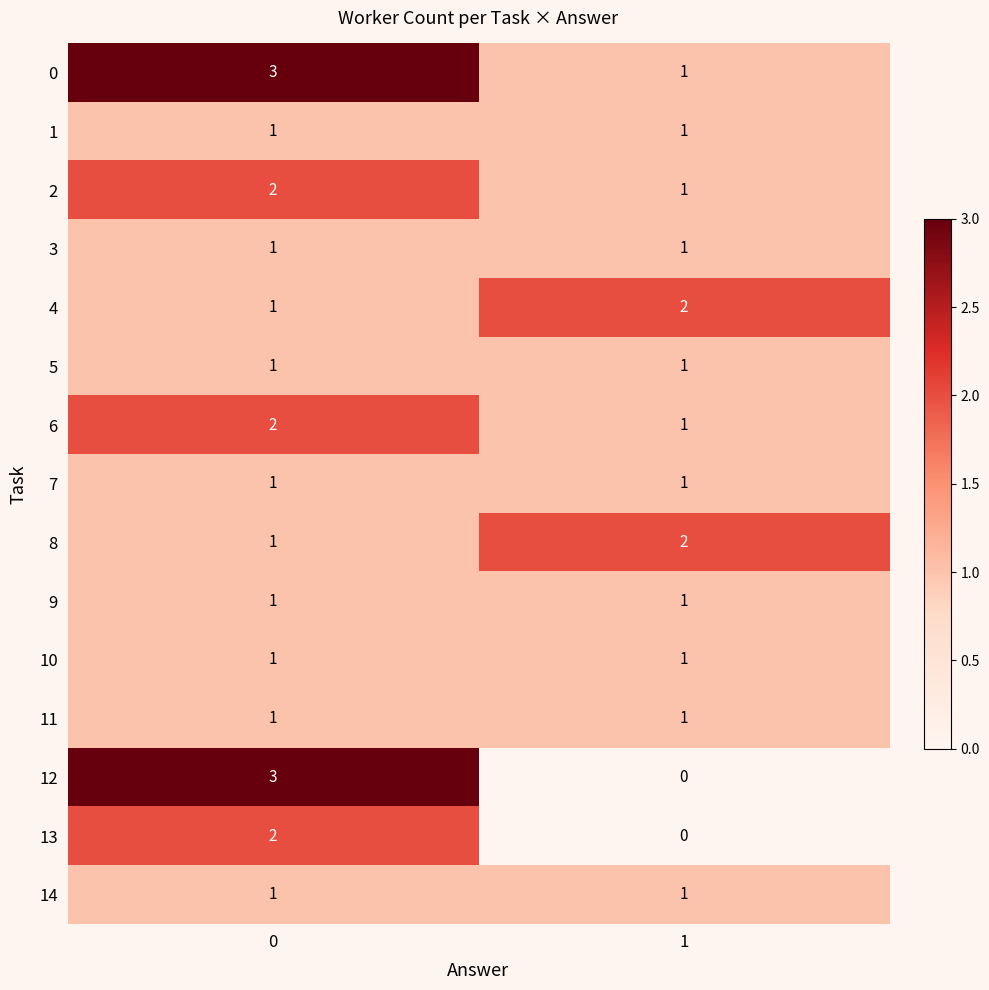

Reading left to right, transcribe all the data shown in this chart.

0: 3	1
1: 1	1
2: 2	1
3: 1	1
4: 1	2
5: 1	1
6: 2	1
7: 1	1
8: 1	2
9: 1	1
10: 1	1
11: 1	1
12: 3	0
13: 2	0
14: 1	1